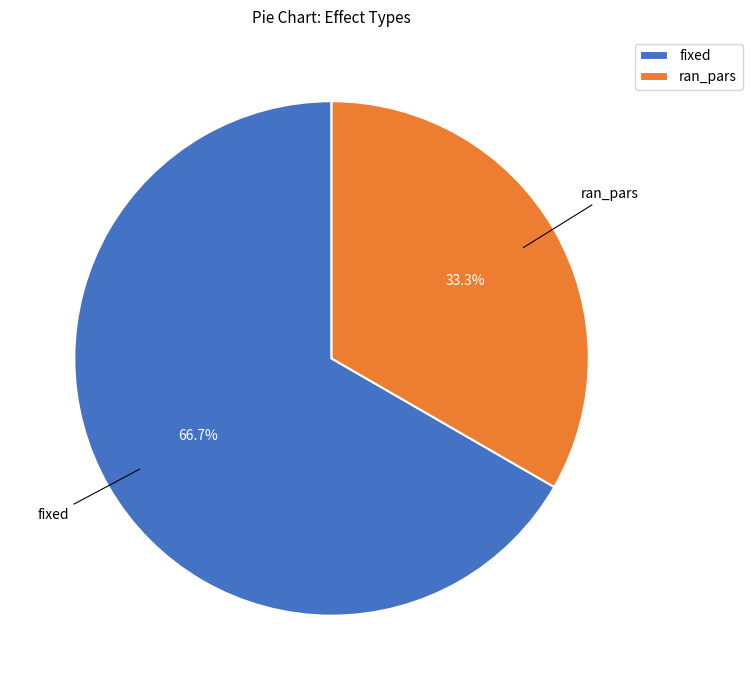

How many slices are in this pie chart?

2